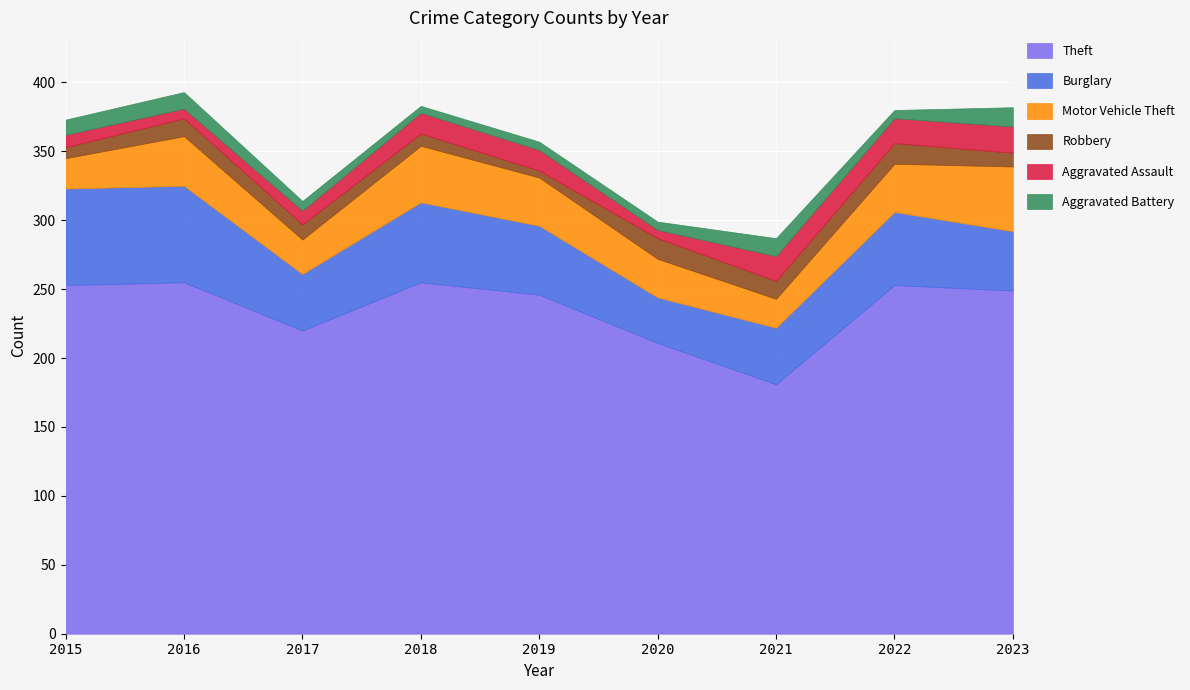

What is the value of the Robbery point at the 8th from the left?

15